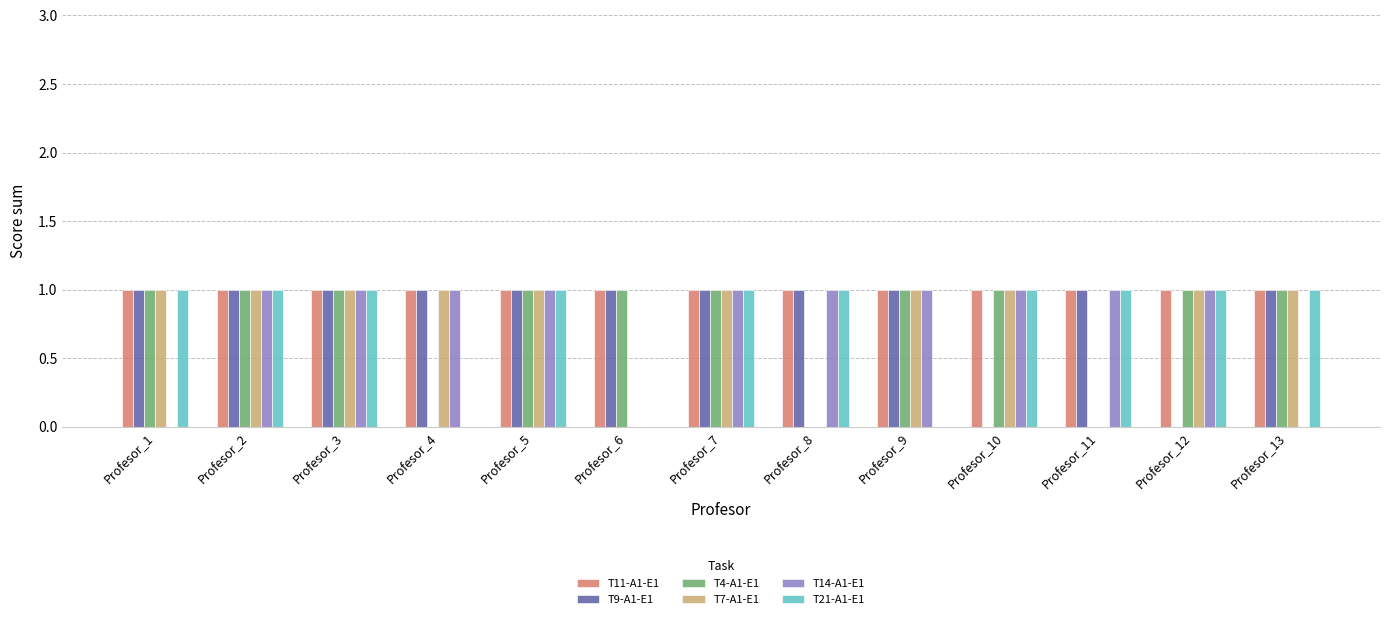

What is the total value across all series at Profesor_7?

6